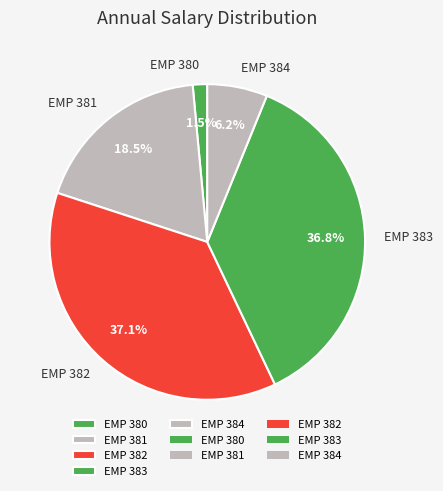

To the nearest percent, what is the average slice percentage?

20%